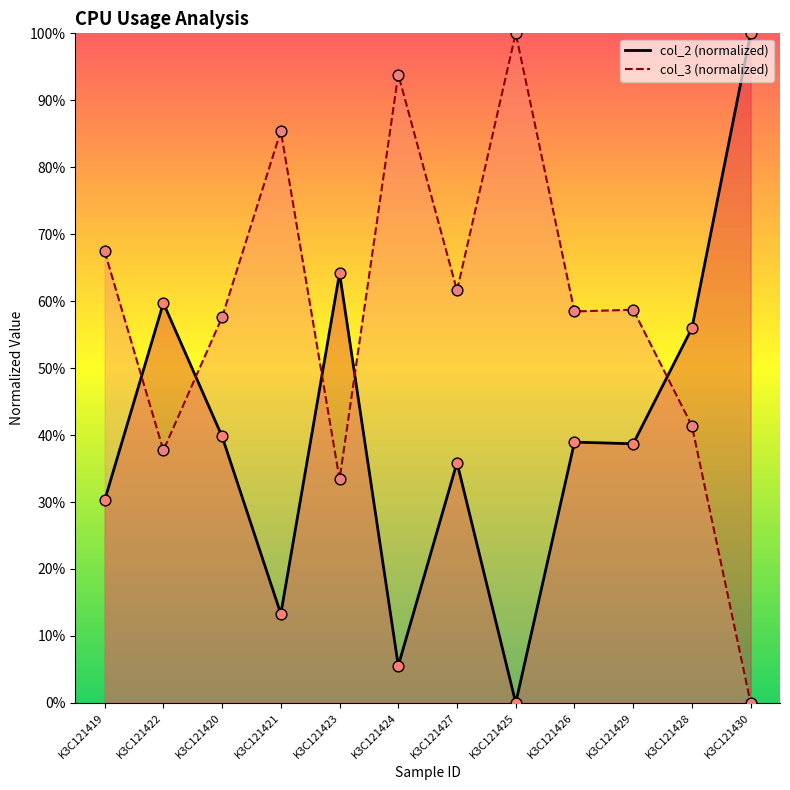

What is the total value across all series at K3C121426?

1.0